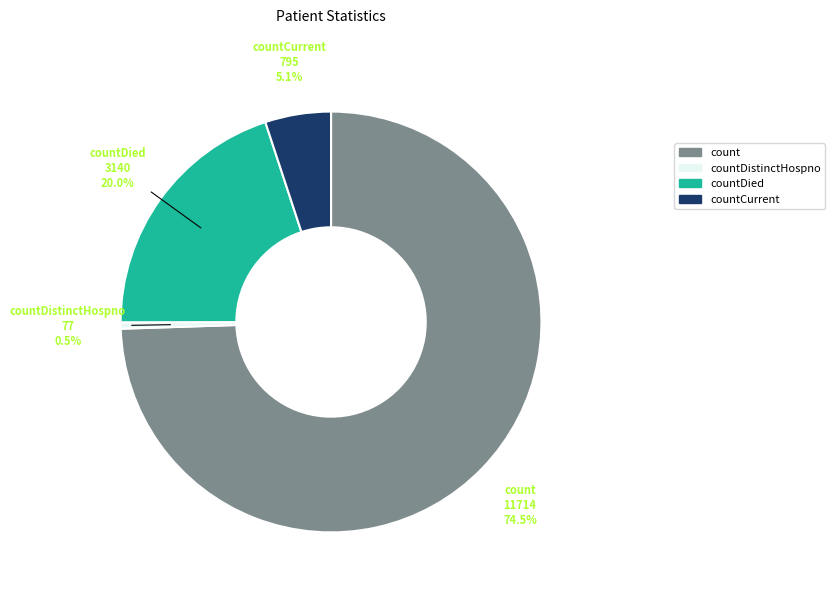

Rank the categories by value from highest to lowest.

count, countDied, countCurrent, countDistinctHospno